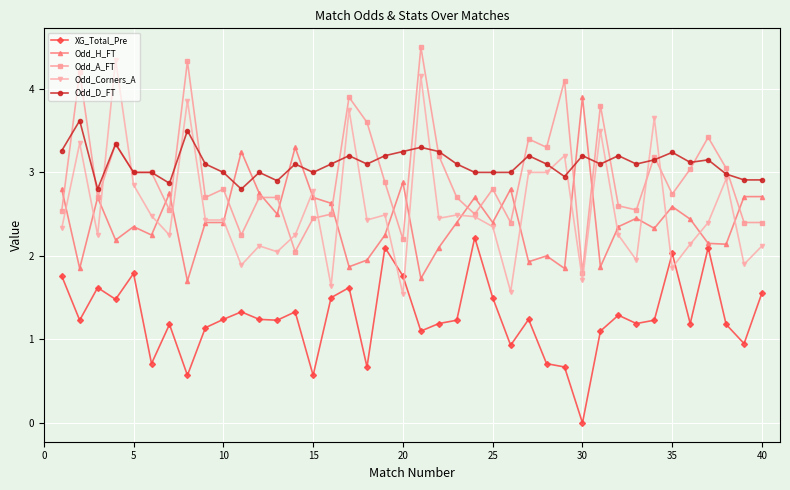

True or false: Odd_D_FT has more than 2 interior local peaks.

True